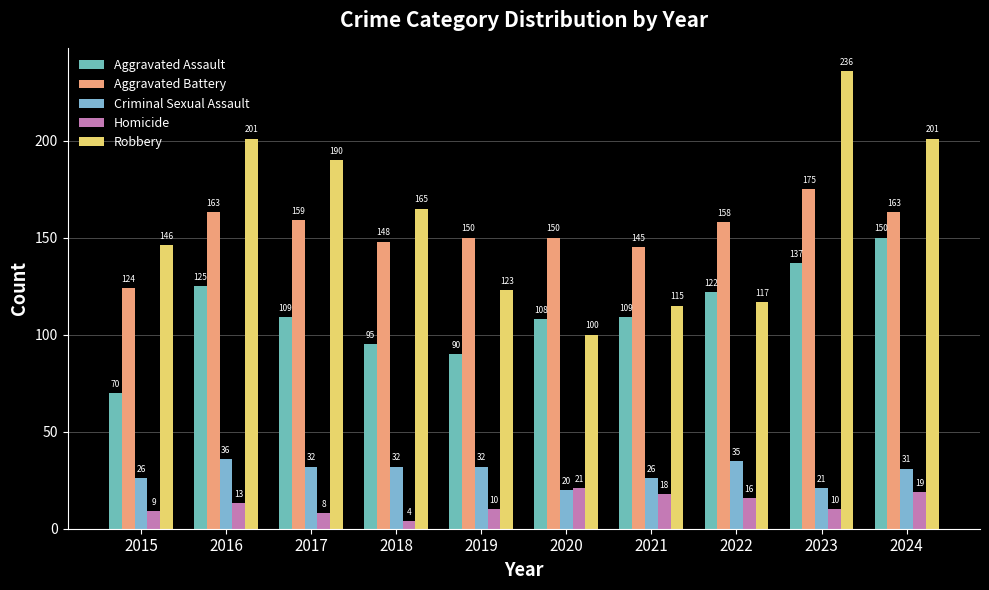

Reading left to right, list all the values displayed in this chart.

Aggravated Assault: 2015=70	2016=125	2017=109	2018=95	2019=90	2020=108	2021=109	2022=122	2023=137	2024=150
Aggravated Battery: 2015=124	2016=163	2017=159	2018=148	2019=150	2020=150	2021=145	2022=158	2023=175	2024=163
Criminal Sexual Assault: 2015=26	2016=36	2017=32	2018=32	2019=32	2020=20	2021=26	2022=35	2023=21	2024=31
Homicide: 2015=9	2016=13	2017=8	2018=4	2019=10	2020=21	2021=18	2022=16	2023=10	2024=19
Robbery: 2015=146	2016=201	2017=190	2018=165	2019=123	2020=100	2021=115	2022=117	2023=236	2024=201